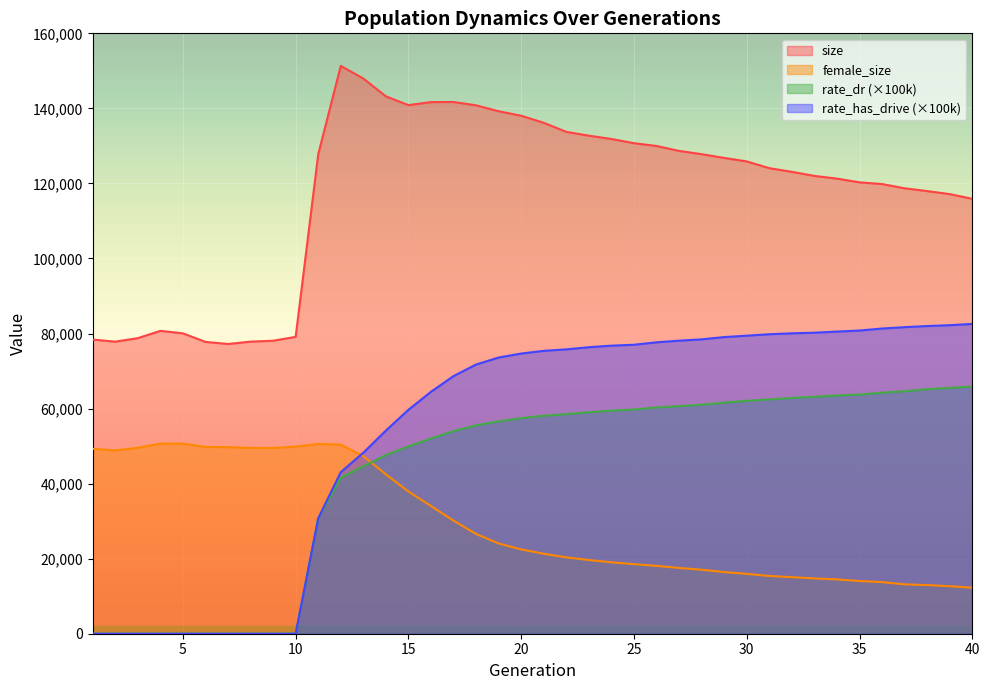

At which category is the sum across all series the highest?

18